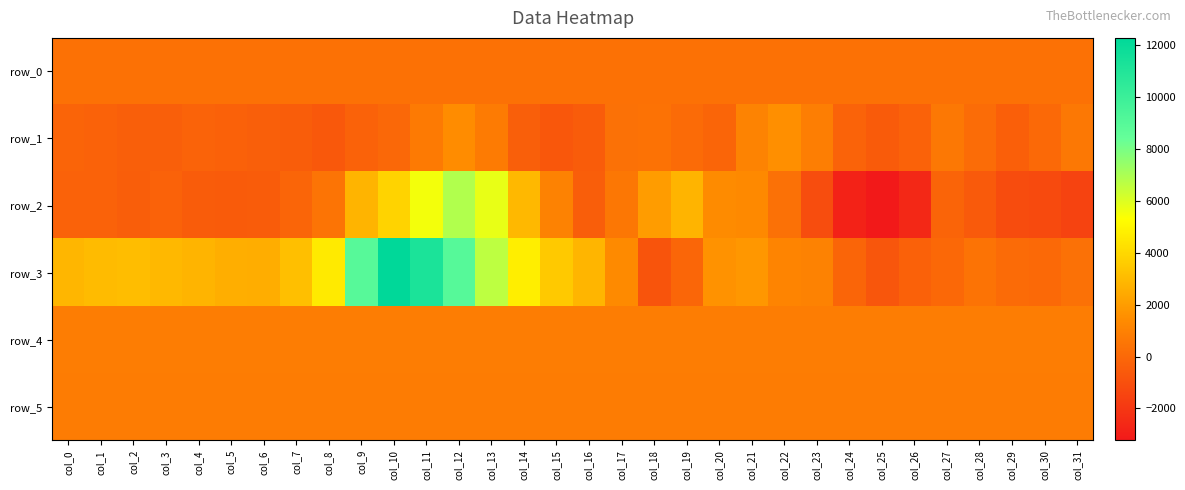

Reading right to left, extract all data points from this chart.

row_0: col_31=355.7	col_30=355.7	col_29=355.6	col_28=355.6	col_27=355.5	col_26=355.5	col_25=355.4	col_24=355.4	col_23=355.3	col_22=355.3	col_21=355.2	col_20=355.2	col_19=355.1	col_18=355.1	col_17=355.0	col_16=355.0	col_15=354.9	col_14=354.9	col_13=354.8	col_12=354.8	col_11=354.7	col_10=354.7	col_9=354.6	col_8=354.6	col_7=354.5	col_6=354.5	col_5=354.4	col_4=354.4	col_3=354.3	col_2=354.3	col_1=354.2	col_0=354.2
row_1: col_31=628.0	col_30=18.0	col_29=-363.0	col_28=142.0	col_27=625.0	col_26=-230.0	col_25=-548.0	col_24=-213.0	col_23=892.0	col_22=1560.0	col_21=1069.0	col_20=-151.0	col_19=102.0	col_18=391.0	col_17=326.0	col_16=-486.0	col_15=-702.0	col_14=-386.0	col_13=761.0	col_12=1466.0	col_11=738.0	col_10=-37.0	col_9=-240.0	col_8=-653.0	col_7=-467.0	col_6=-385.0	col_5=-292.0	col_4=-226.0	col_3=-387.0	col_2=-395.0	col_1=-268.0	col_0=-173.0
row_2: col_31=-1509.0	col_30=-1230.0	col_29=-1162.0	col_28=-581.0	col_27=-176.0	col_26=-2608.0	col_25=-3228.0	col_24=-2849.0	col_23=-1134.0	col_22=318.0	col_21=1318.0	col_20=1405.0	col_19=2785.0	col_18=1963.0	col_17=611.0	col_16=-439.0	col_15=1022.0	col_14=2933.0	col_13=5773.0	col_12=6884.0	col_11=5535.0	col_10=3845.0	col_9=2775.0	col_8=478.0	col_7=-162.0	col_6=-513.0	col_5=-555.0	col_4=-517.0	col_3=-258.0	col_2=-427.0	col_1=-270.0	col_0=-270.0
row_3: col_31=328.0	col_30=42.0	col_29=104.0	col_28=430.0	col_27=8.0	col_26=-296.0	col_25=-747.0	col_24=-167.0	col_23=1025.0	col_22=1131.0	col_21=1816.0	col_20=1627.0	col_19=-95.0	col_18=-807.0	col_17=1349.0	col_16=2826.0	col_15=3495.0	col_14=4746.0	col_13=6622.0	col_12=9003.0	col_11=11220.0	col_10=12289.0	col_9=8929.0	col_8=4620.0	col_7=3155.0	col_6=2545.0	col_5=2565.0	col_4=2777.0	col_3=2932.0	col_2=3105.0	col_1=3031.0	col_0=2863.0
row_4: col_31=838.0	col_30=845.0	col_29=840.0	col_28=841.0	col_27=843.0	col_26=845.0	col_25=843.0	col_24=844.0	col_23=841.0	col_22=839.0	col_21=841.0	col_20=839.0	col_19=839.0	col_18=837.0	col_17=836.0	col_16=836.0	col_15=832.0	col_14=830.0	col_13=825.0	col_12=823.0	col_11=822.0	col_10=839.0	col_9=846.0	col_8=844.0	col_7=841.0	col_6=834.0	col_5=836.0	col_4=831.0	col_3=827.0	col_2=819.0	col_1=817.0	col_0=813.0
row_5: col_31=792.0	col_30=792.0	col_29=793.0	col_28=790.0	col_27=795.0	col_26=792.0	col_25=792.0	col_24=786.0	col_23=787.0	col_22=790.0	col_21=788.0	col_20=788.0	col_19=787.0	col_18=787.0	col_17=787.0	col_16=789.0	col_15=779.0	col_14=783.0	col_13=783.0	col_12=787.0	col_11=790.0	col_10=796.0	col_9=797.0	col_8=802.0	col_7=800.0	col_6=796.0	col_5=795.0	col_4=799.0	col_3=799.0	col_2=799.0	col_1=799.0	col_0=800.0